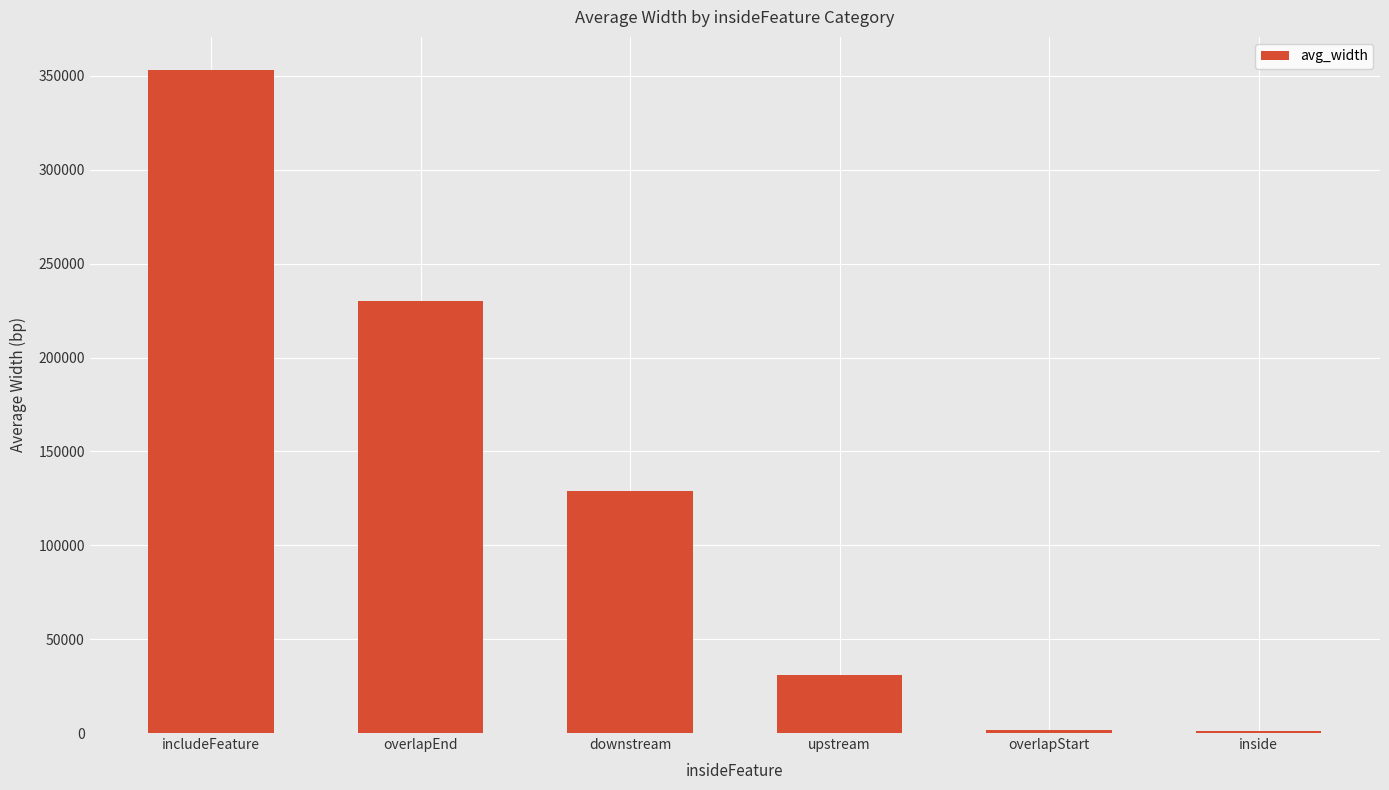

What is the approximate value at downstream?

128876.0